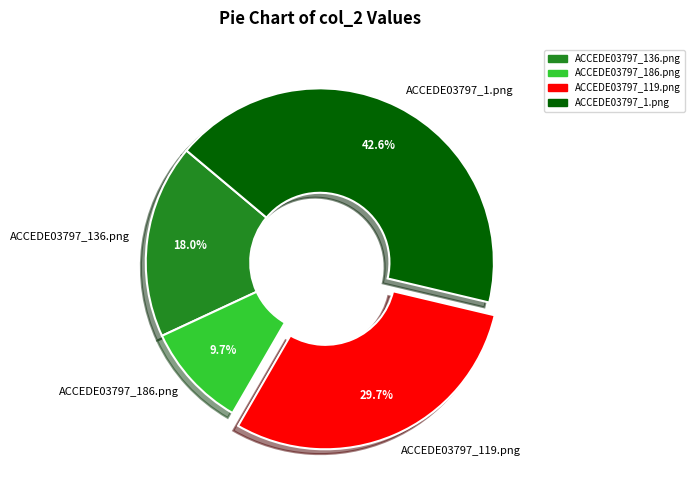

Count the number of slices in the pie.

4